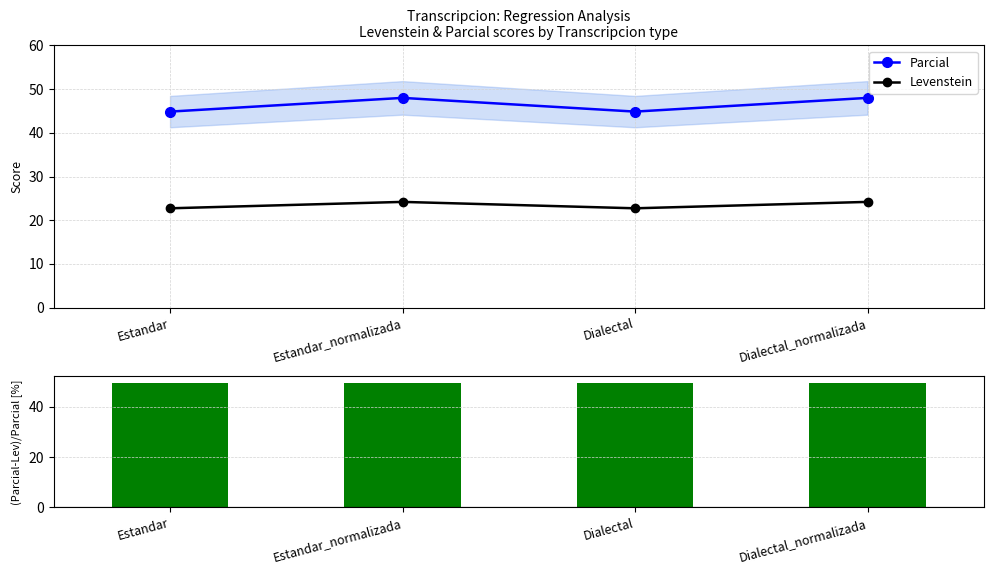

Which series has the largest total across all categories?

(Parcial-Levenstein)/Parcial [%]